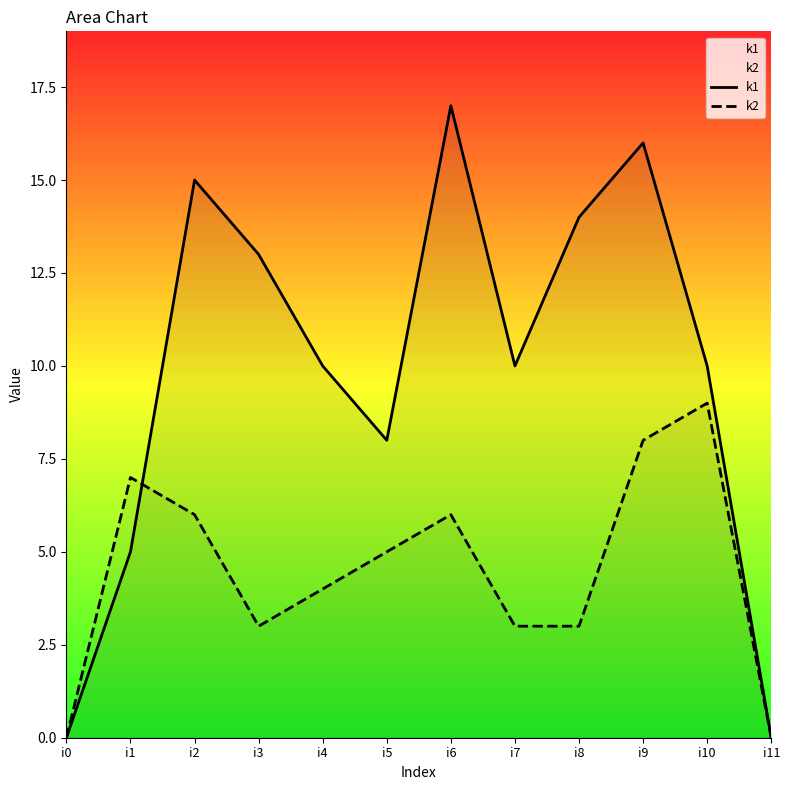

At which label is k2 closest to 4?

i4